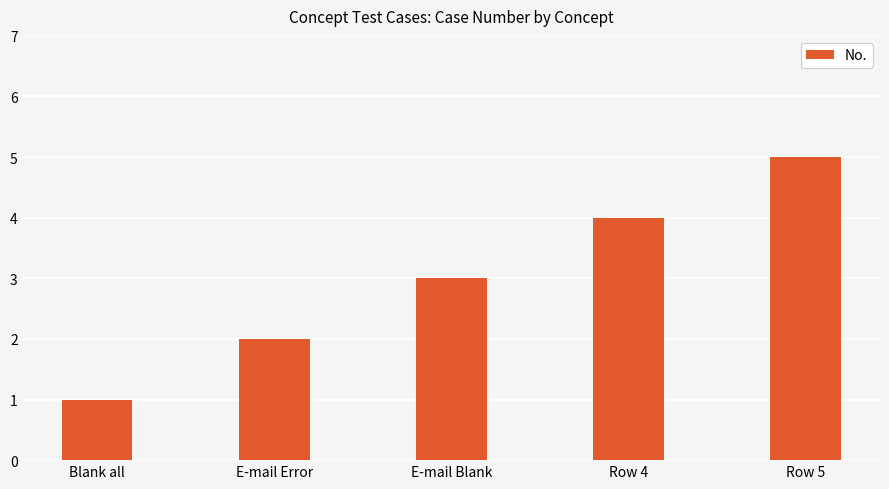

What is the greatest value displayed?

5